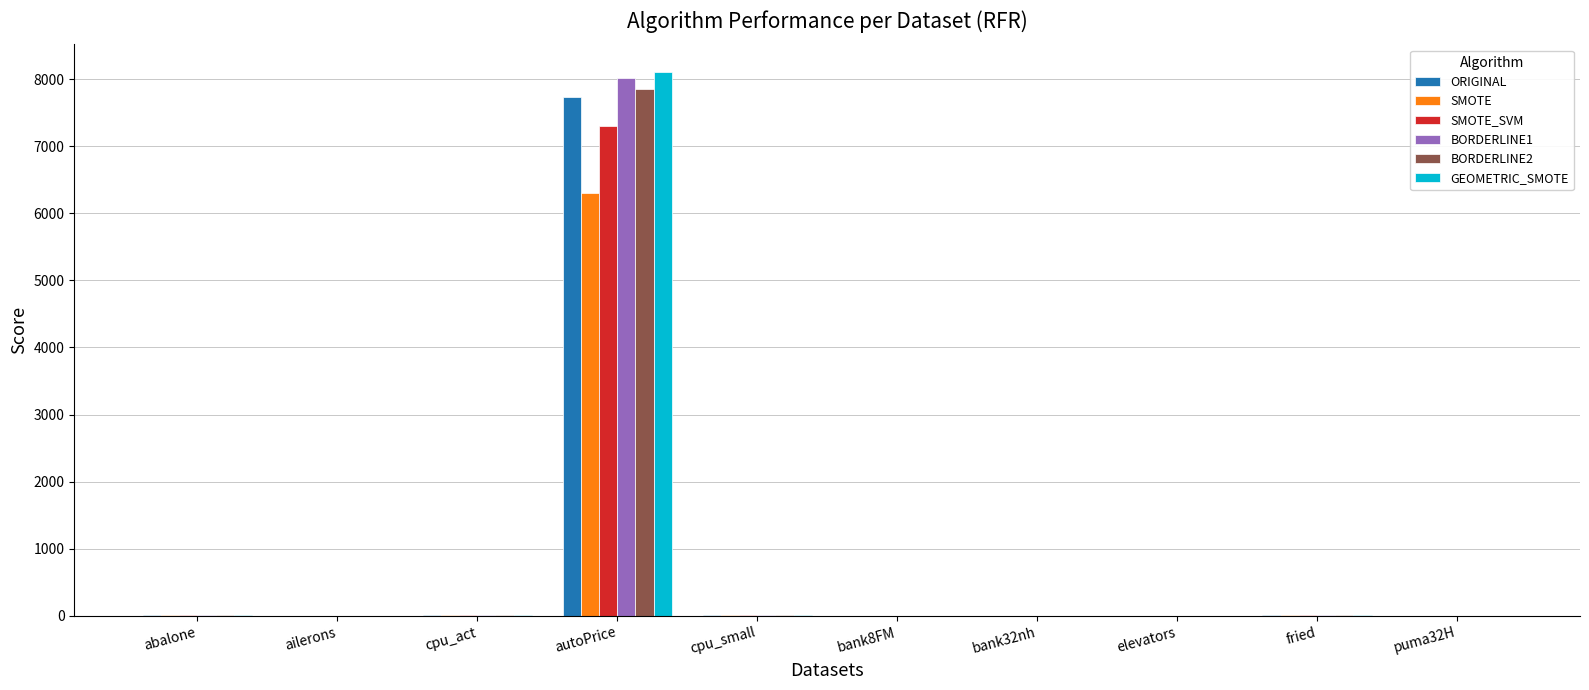

What is the maximum value shown in the chart?

8112.9